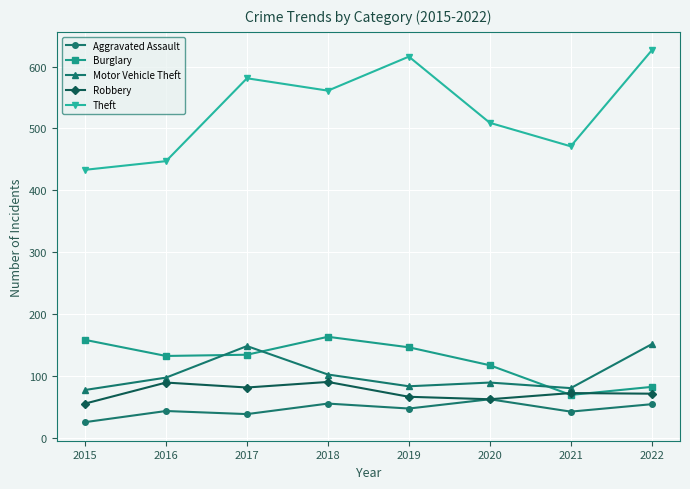

Which series has the widest spread of values?

Theft